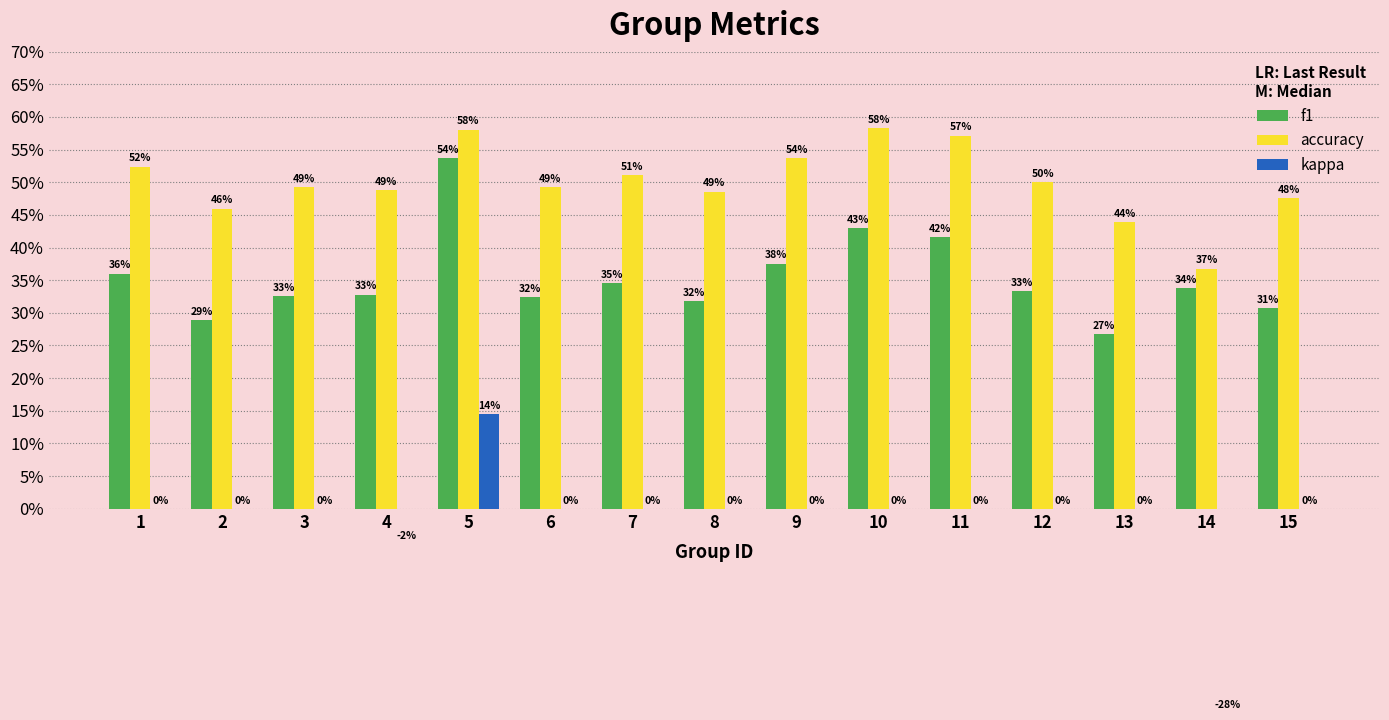

What is the difference between the second highest and second lowest values in the f1 series?

0.1